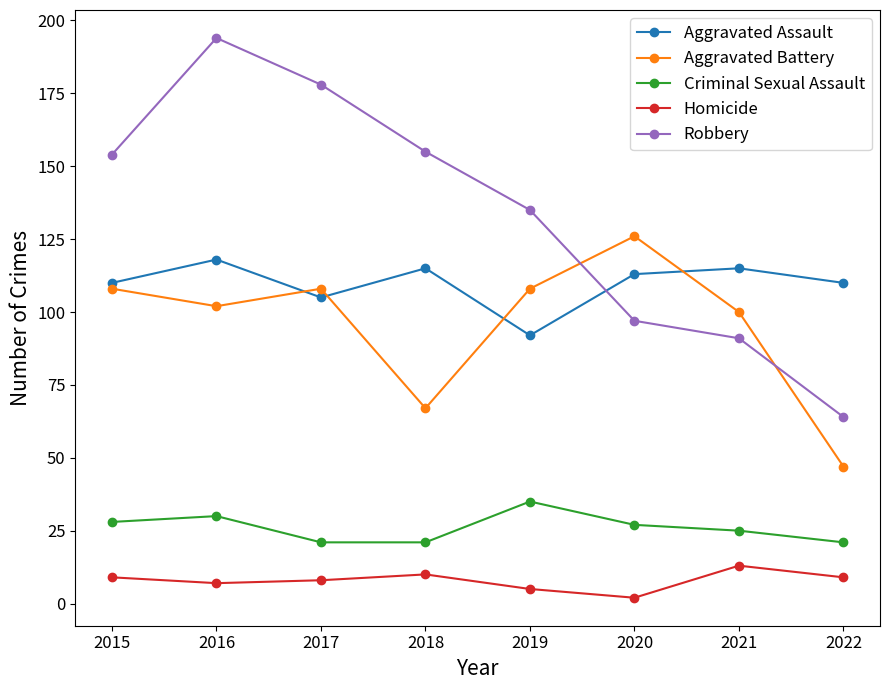

What are all the series names shown in the legend?

Aggravated Assault, Aggravated Battery, Criminal Sexual Assault, Homicide, Robbery